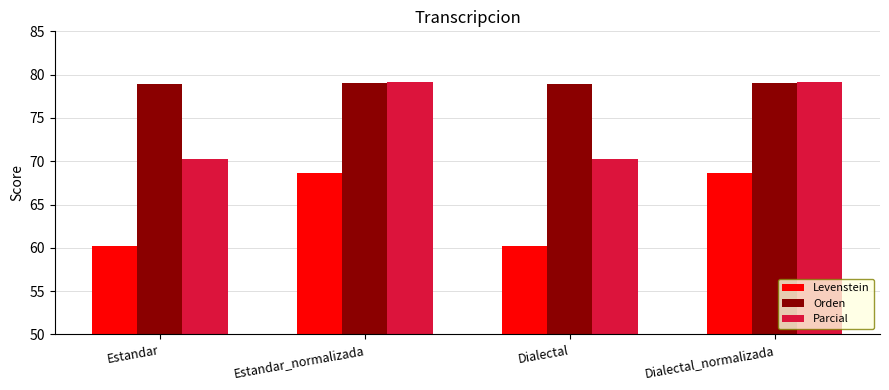

How many distinct data groups are displayed?

3